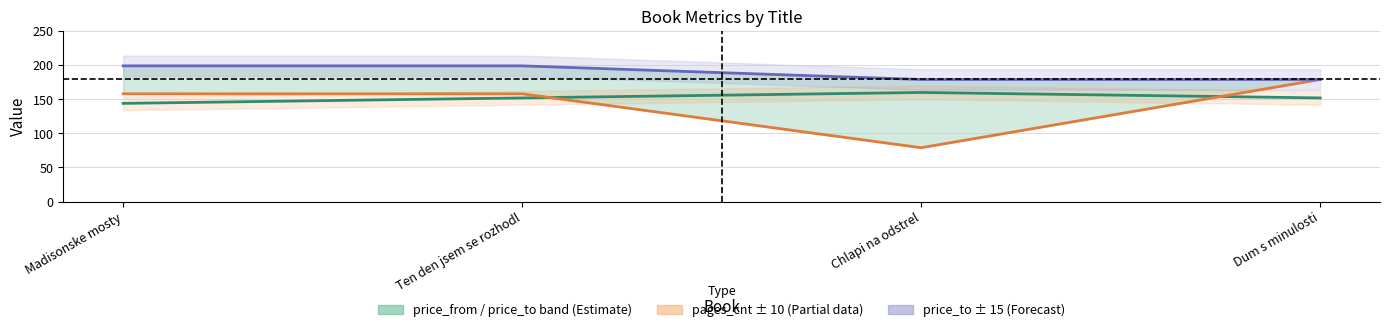

True or false: price_to has a value of 282 at Chlapi na odstrel.

False